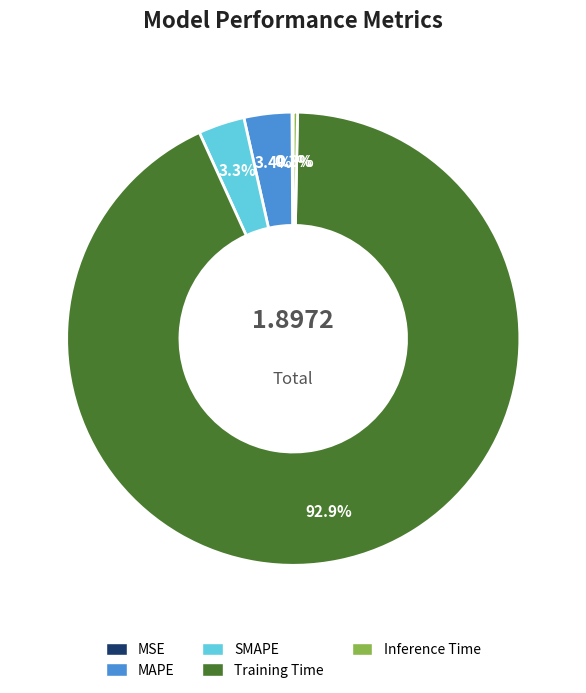

What is the majority slice?

Training Time